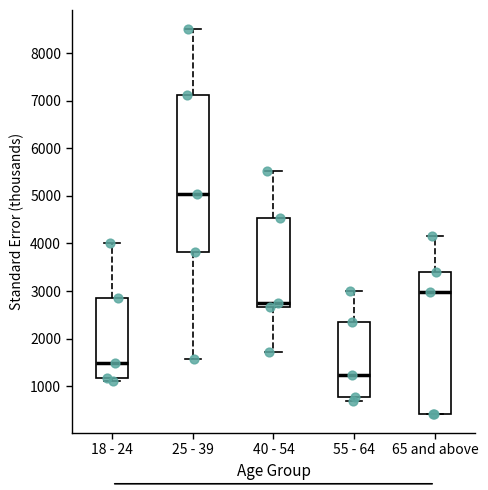

Which box has the highest median line?

25 - 39